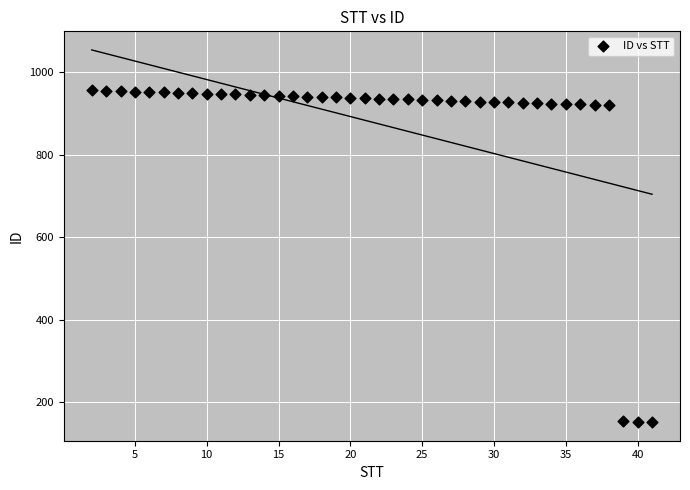

What is the range of Y values (max minus min)?

804